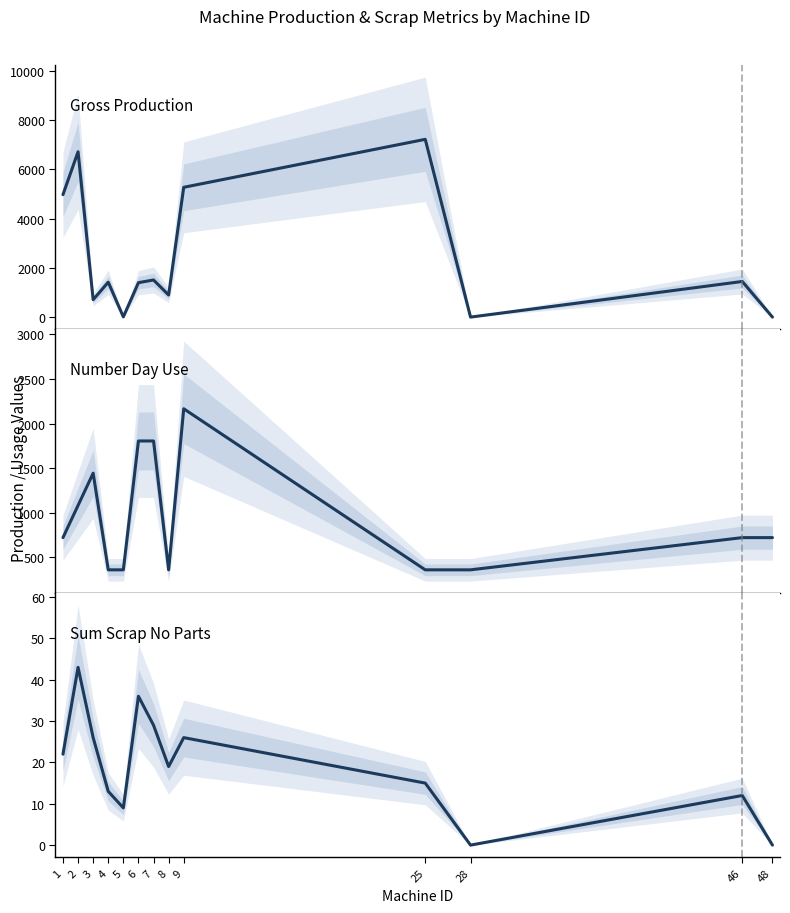

At which category is the sum across all series the highest?

2